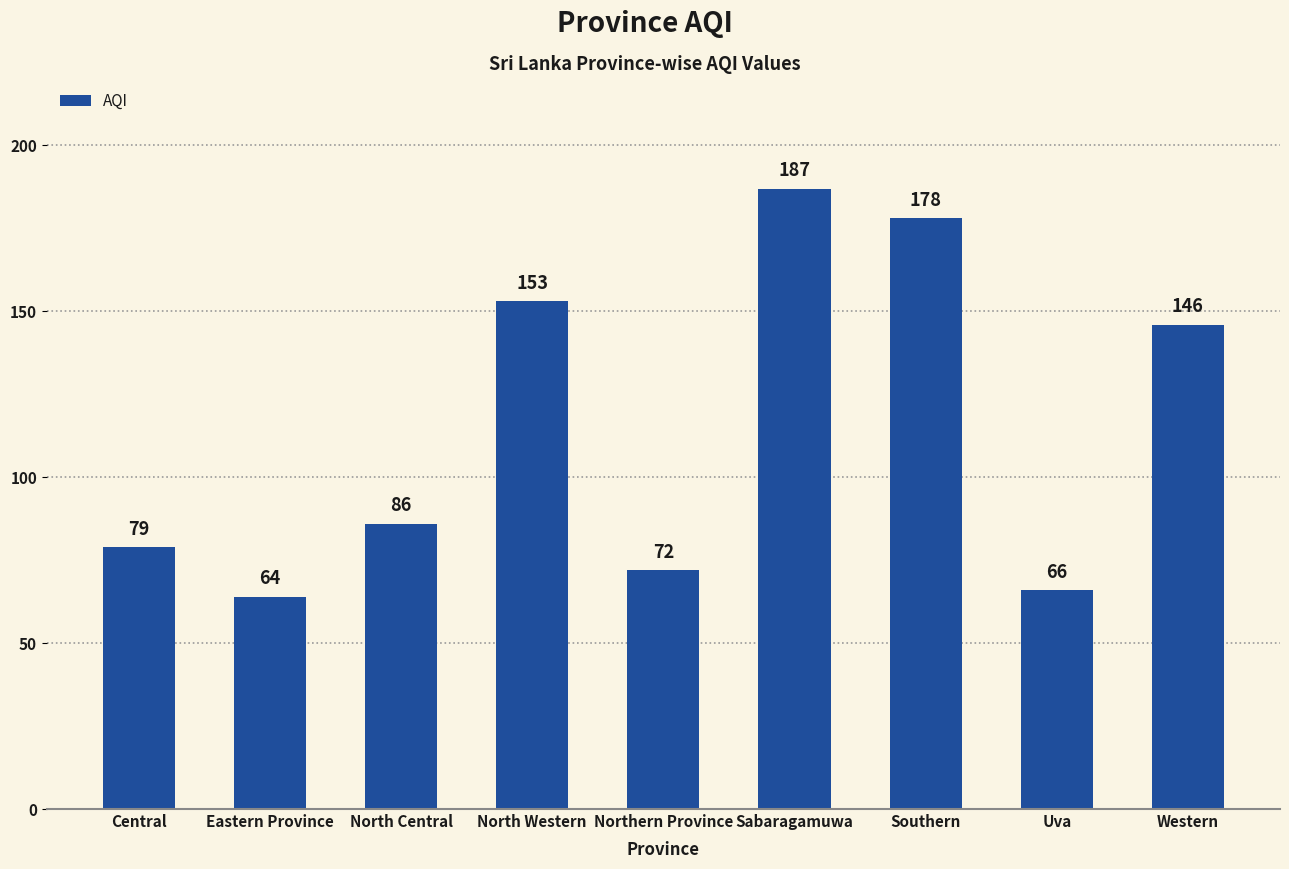

Are the bars grouped side by side (vs. stacked)?

No